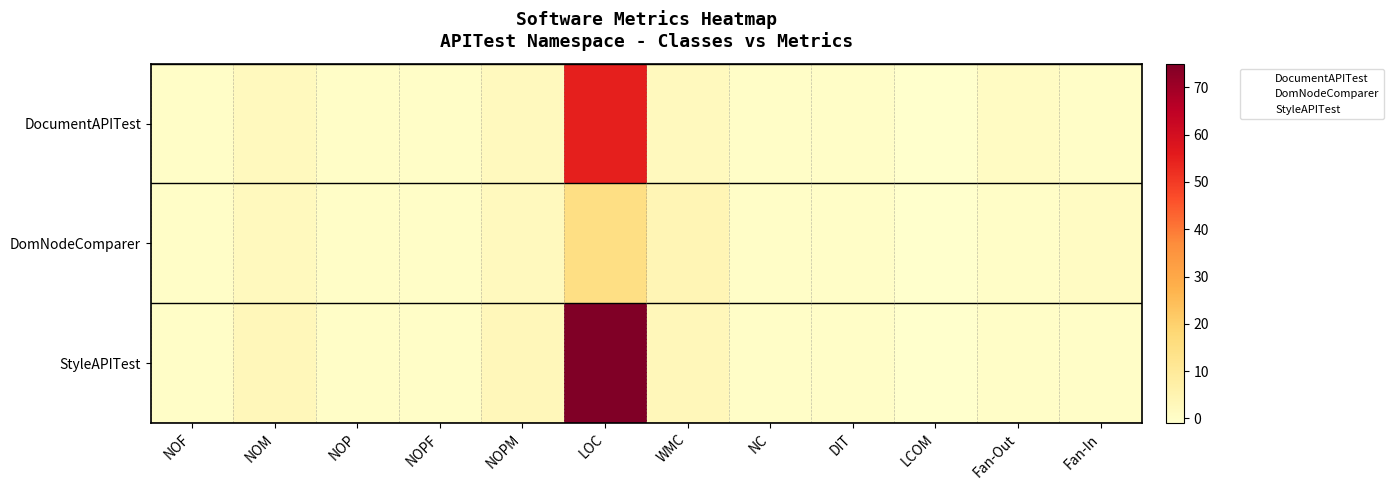

Reading right to left, list all the values displayed in this chart.

DocumentAPITest: Fan-In=0	Fan-Out=1	LCOM=-1	DIT=0	NC=0	WMC=2	LOC=55	NOPM=2	NOPF=0	NOP=0	NOM=2	NOF=0
DomNodeComparer: Fan-In=1	Fan-Out=0	LCOM=-1	DIT=0	NC=0	WMC=4	LOC=15	NOPM=2	NOPF=0	NOP=0	NOM=2	NOF=0
StyleAPITest: Fan-In=0	Fan-Out=0	LCOM=-1	DIT=0	NC=0	WMC=3	LOC=75	NOPM=3	NOPF=0	NOP=0	NOM=3	NOF=0